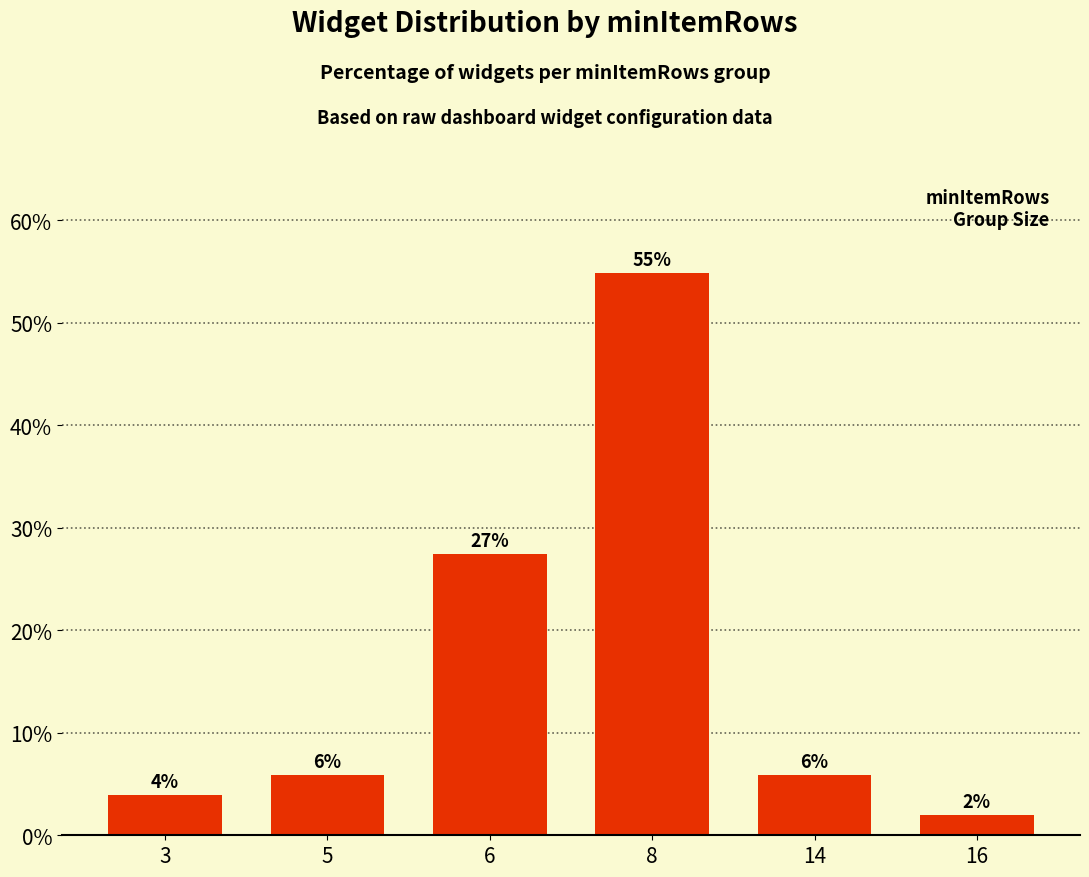

What is the change in value from 3 to 16?

-2.0